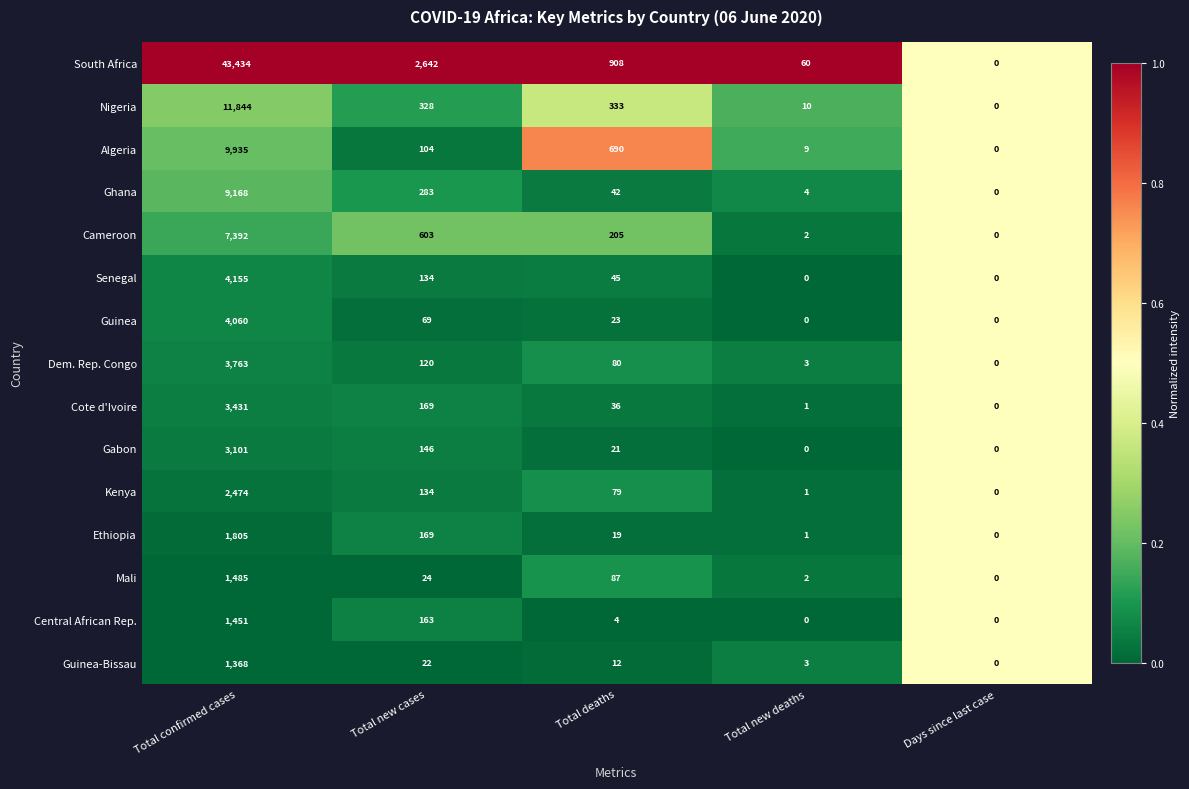

Which series has the largest total across all categories?

South Africa